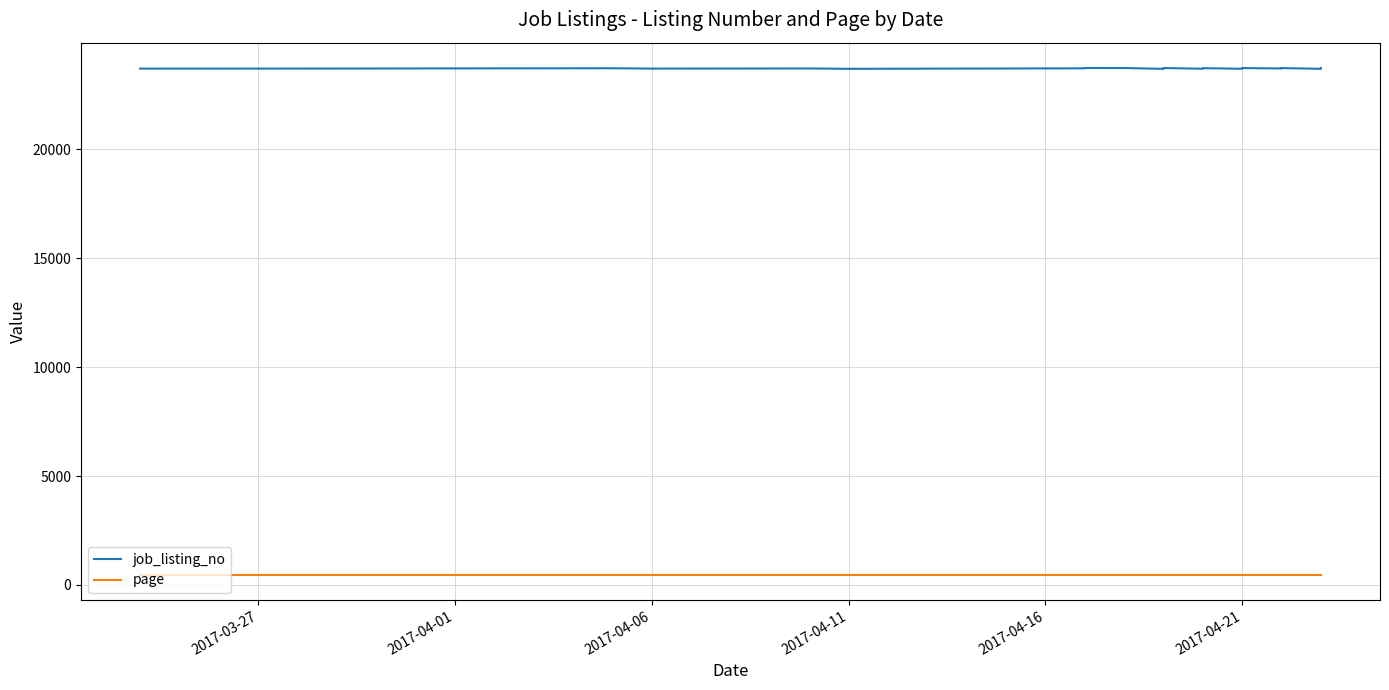

The value of job_listing_no at 10 is 12878. True or false?

False